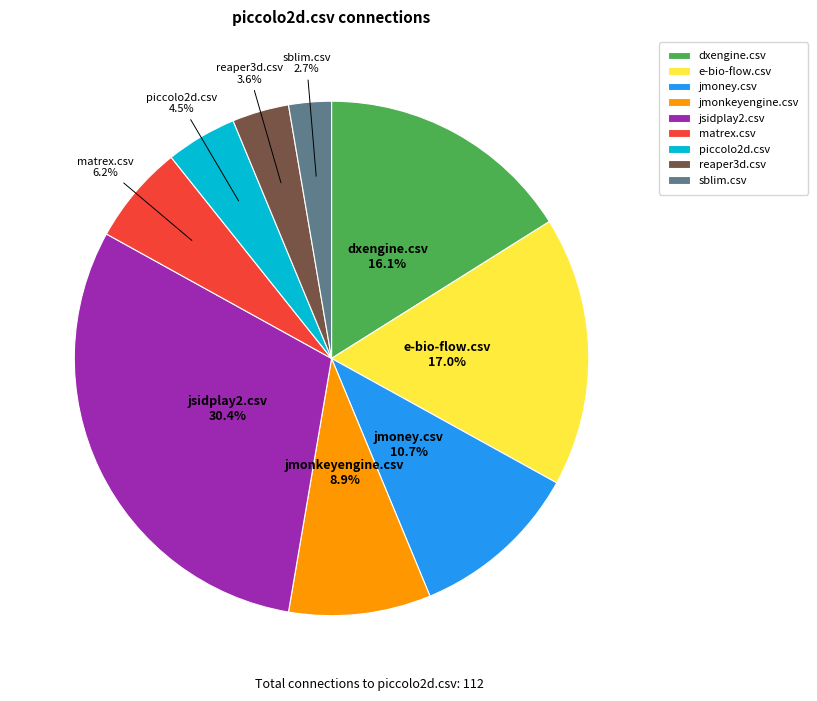

What is the smallest slice in the pie chart?

sblim.csv